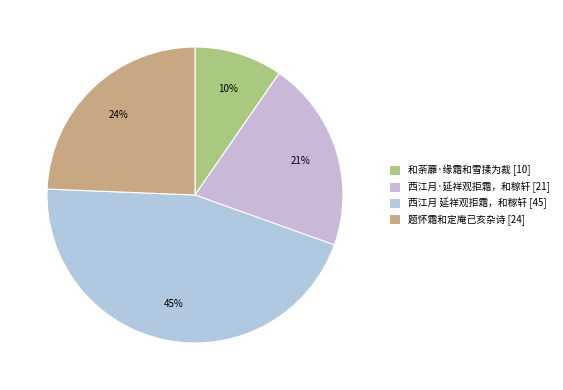

How many segments does this pie chart have?

4